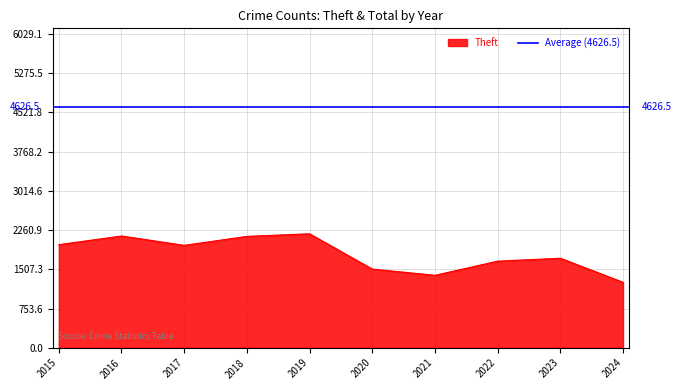

Is it true that Theft equals 2140 at 2018?

True